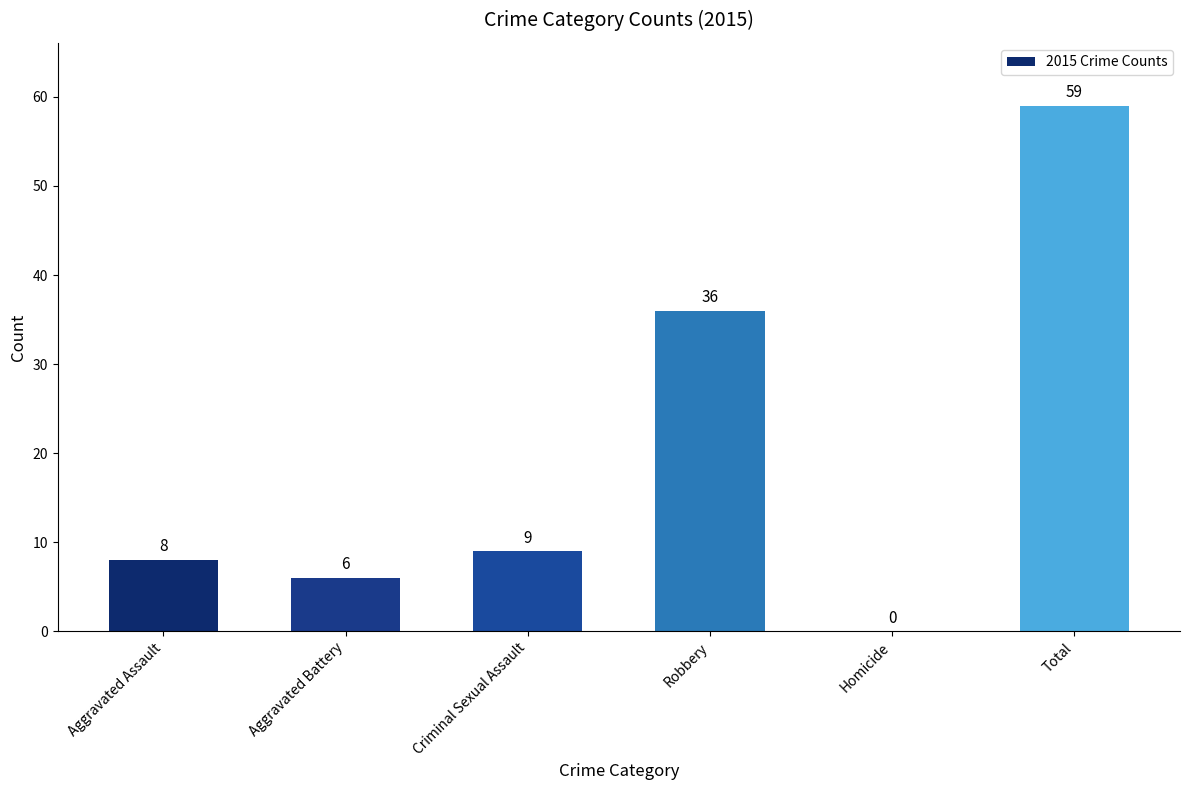

What value does the data have at Aggravated Battery?

6